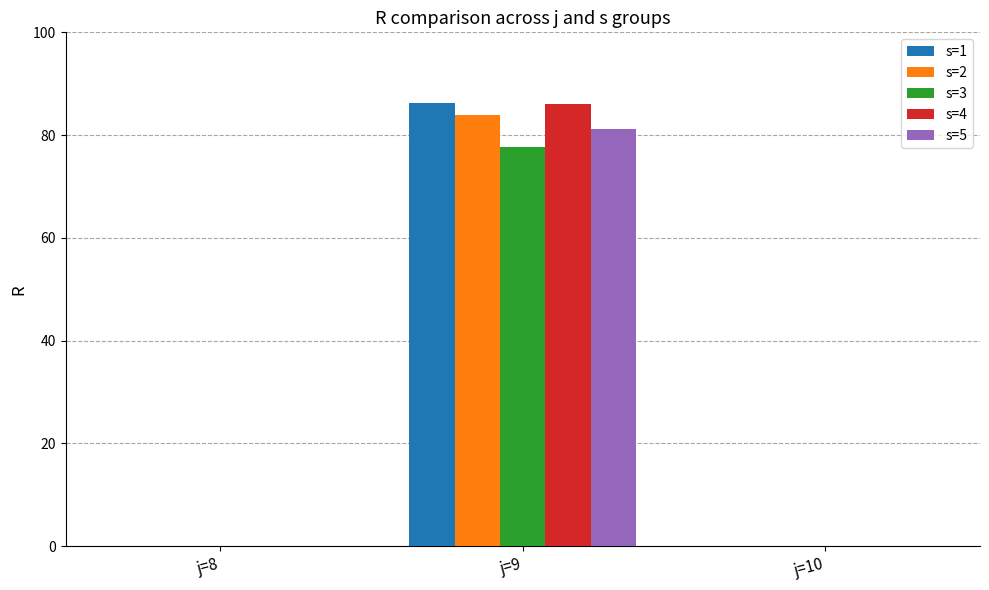

What are all the series names shown in the legend?

s=1, s=2, s=3, s=4, s=5